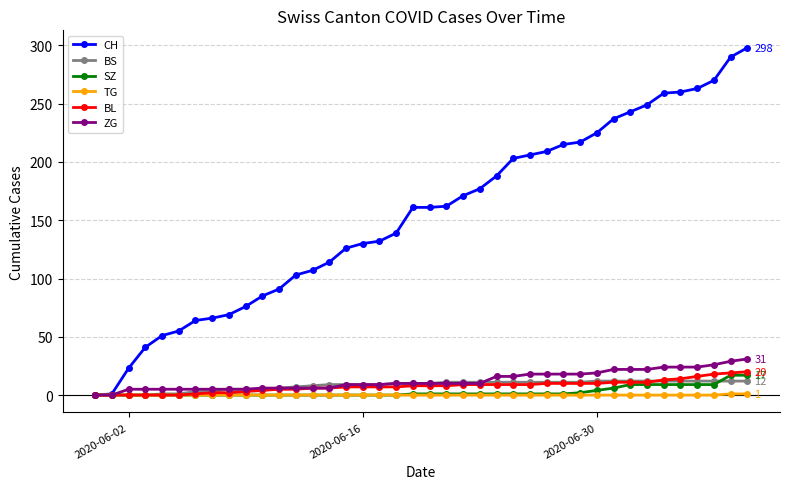

Which series has the largest range (max minus min)?

CH